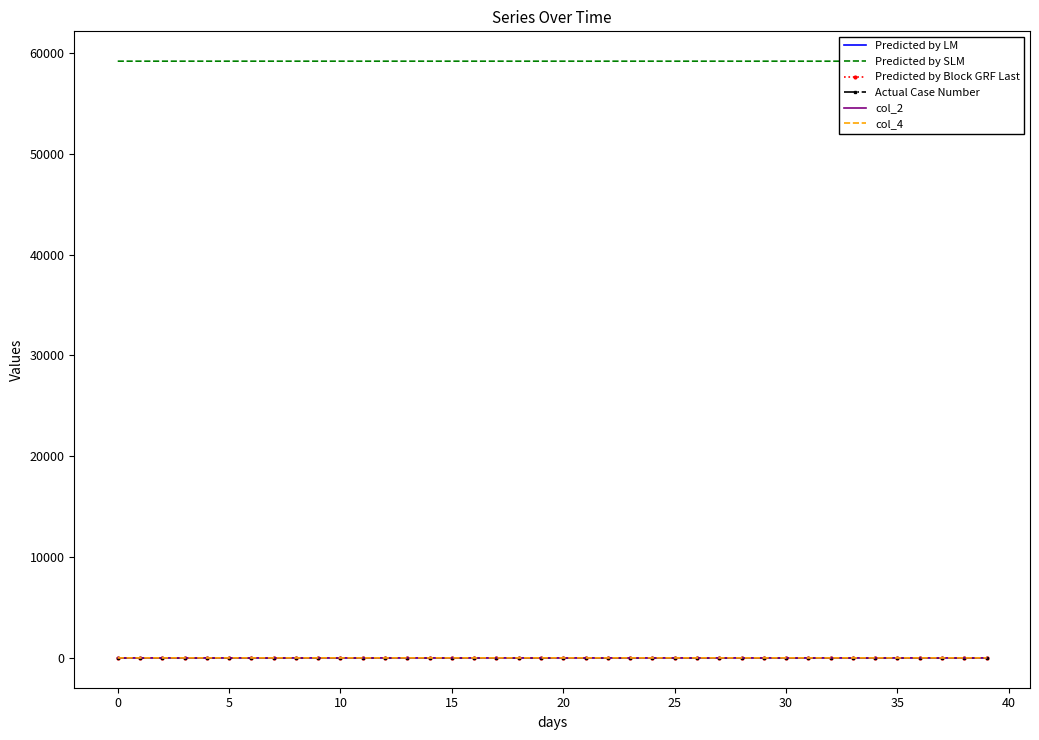

The Predicted by Block GRF Last series shows -0.1 at 0. True or false?

False